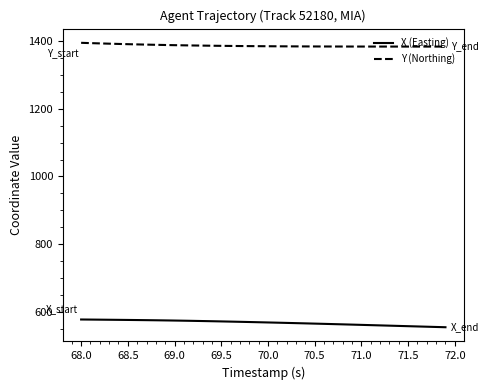

Which series has the largest range (max minus min)?

X (Easting)